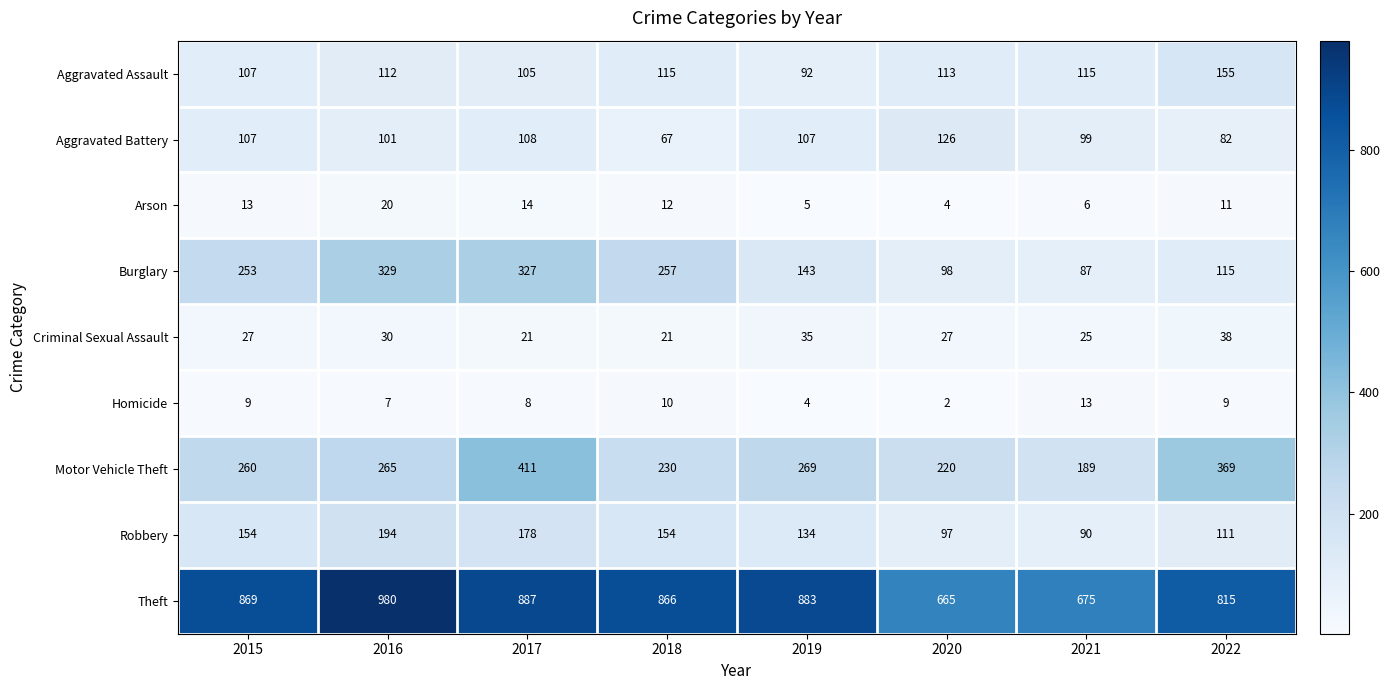

List the series in order of their peak value, highest first.

Theft, Motor Vehicle Theft, Burglary, Robbery, Aggravated Assault, Aggravated Battery, Criminal Sexual Assault, Arson, Homicide